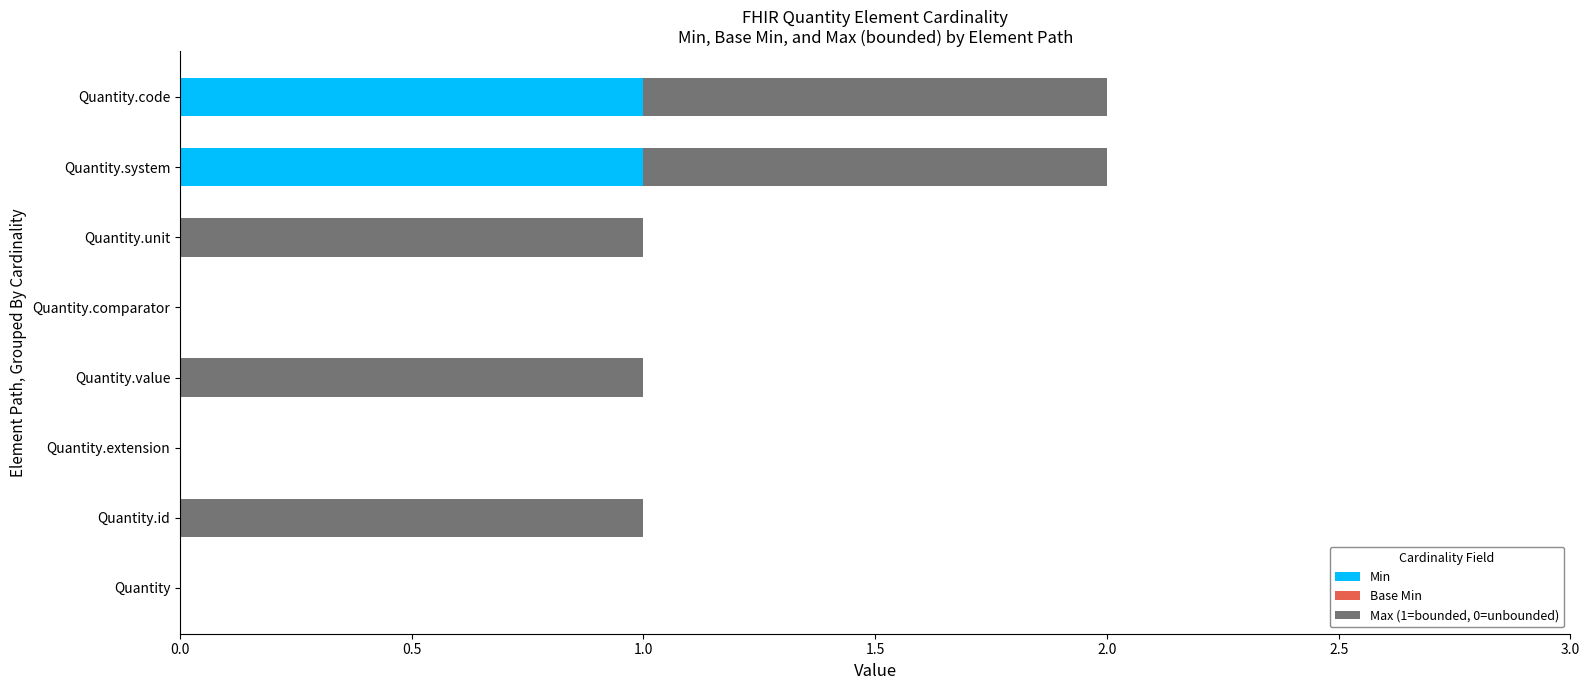

The Min series shows 1 at Quantity.code. True or false?

True